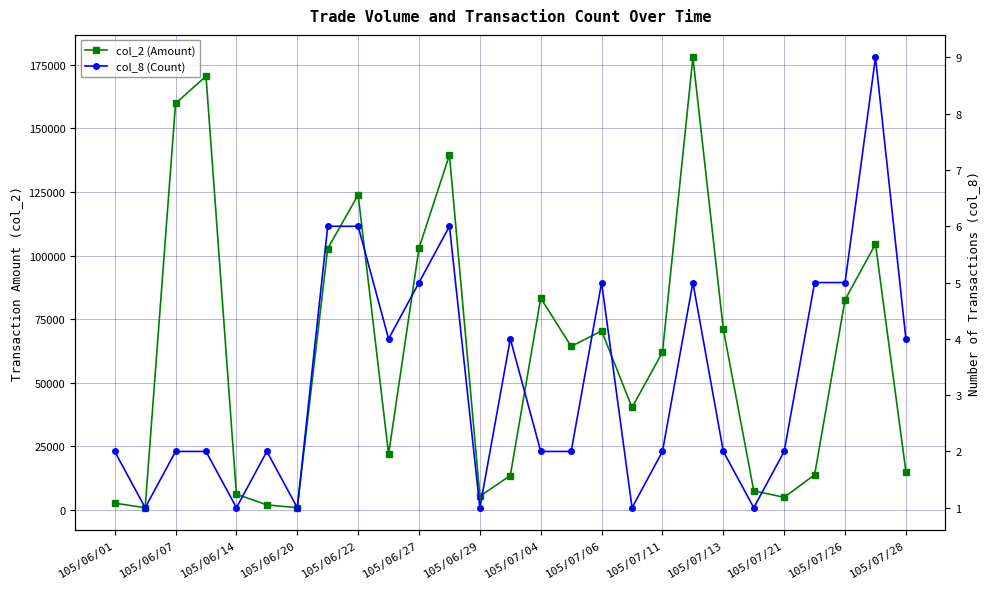

In col_2 (Amount), how many points are higher than both neighbors (excluding endpoints)?

7